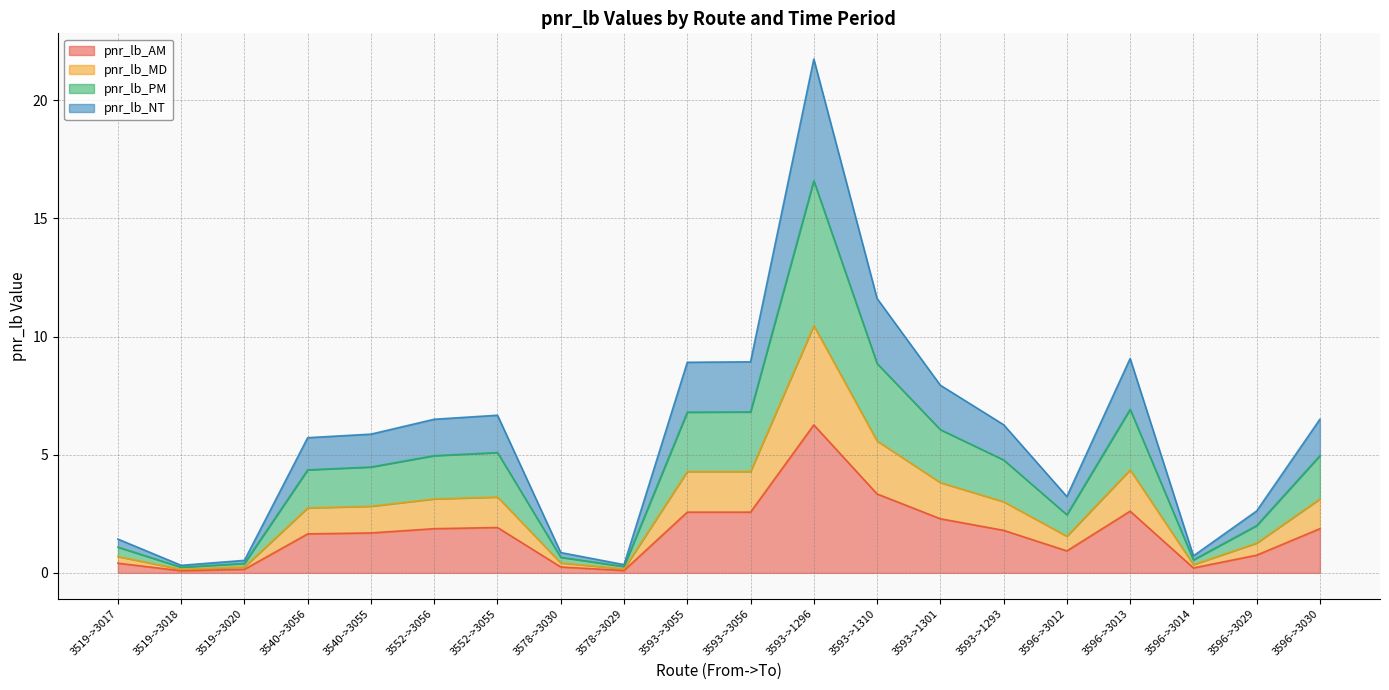

At which category is the sum across all series the highest?

3593->1296